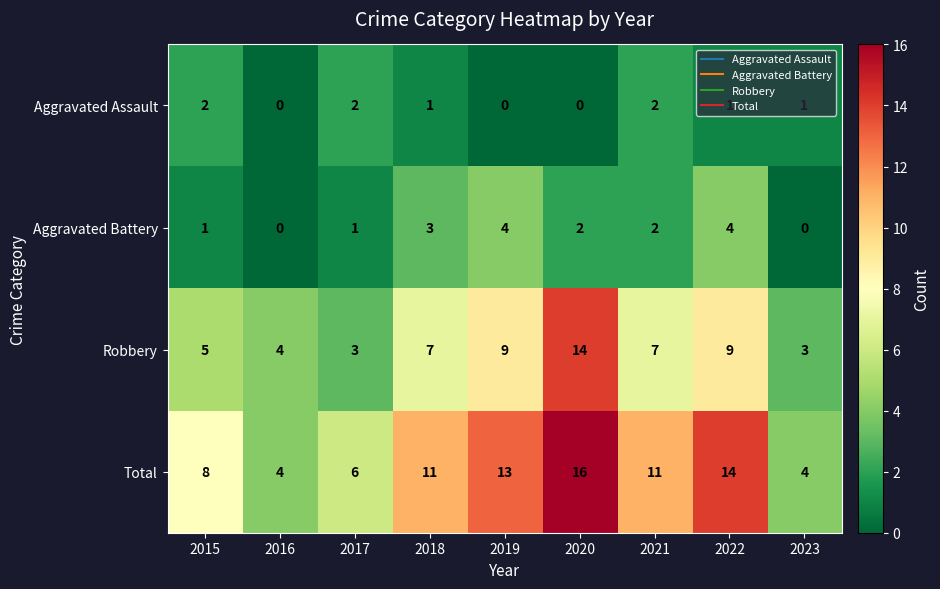

Is the value of Aggravated Battery at 2016 greater than the value of Robbery at 2021?

No